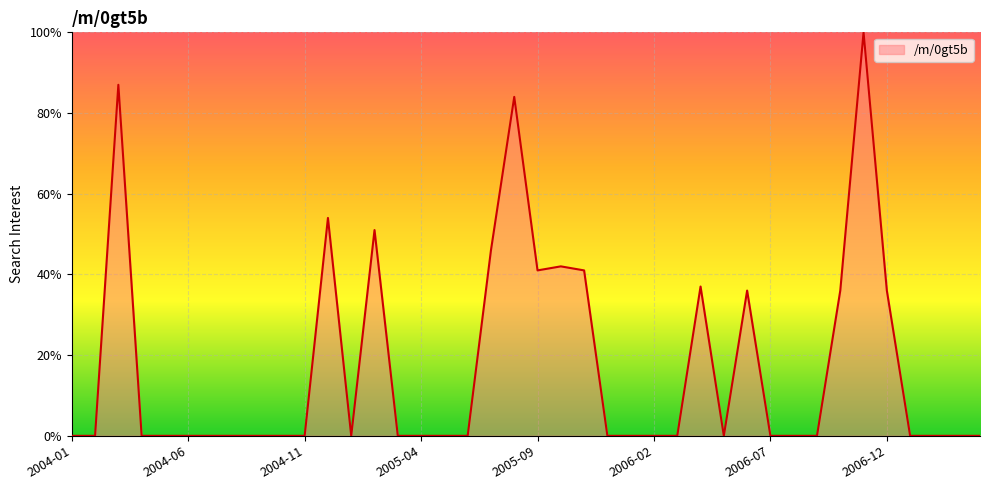

What is the greatest value displayed?

100